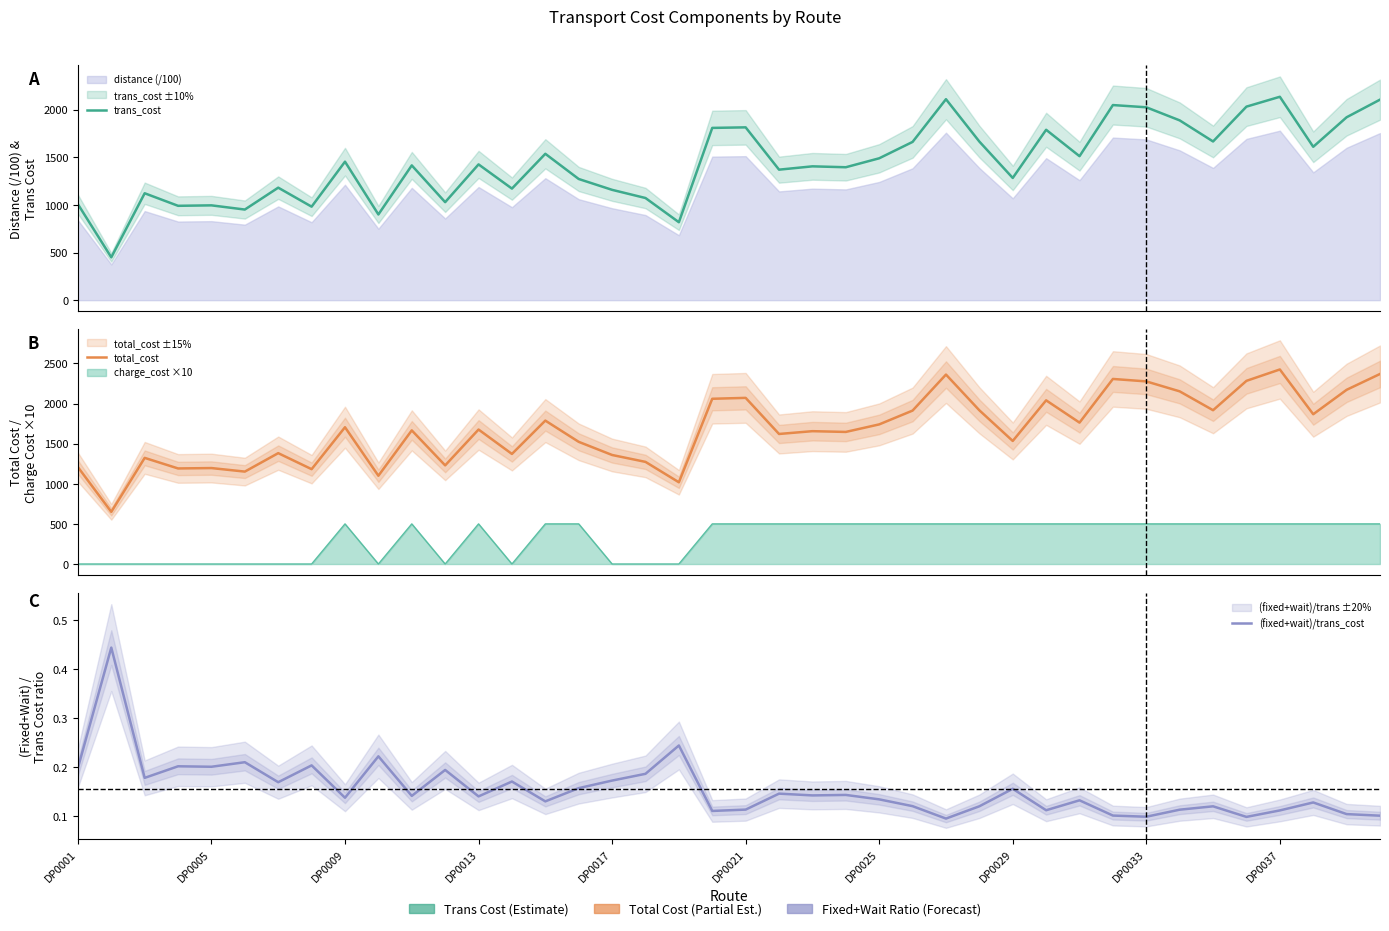

The trans_cost series shows 498.5 at DP0013. True or false?

False